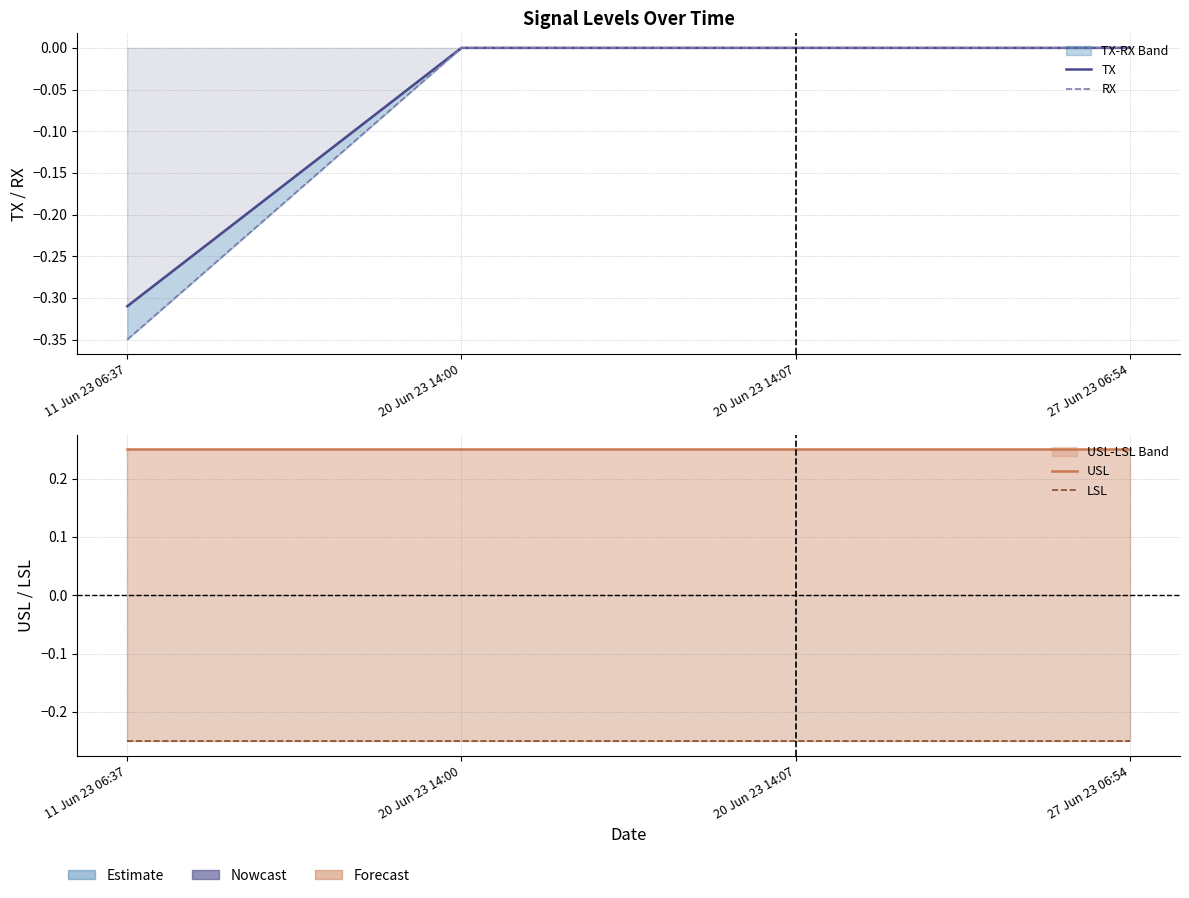

The RX series shows -0.2 at 20 Jun 23 14:00. True or false?

False